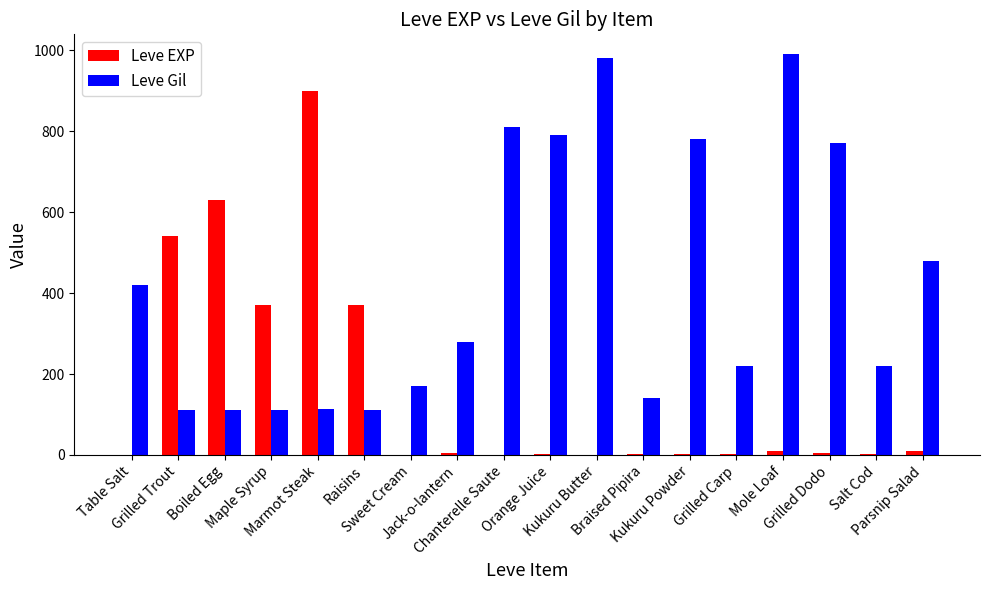

Which series has the largest total across all categories?

Leve Gil